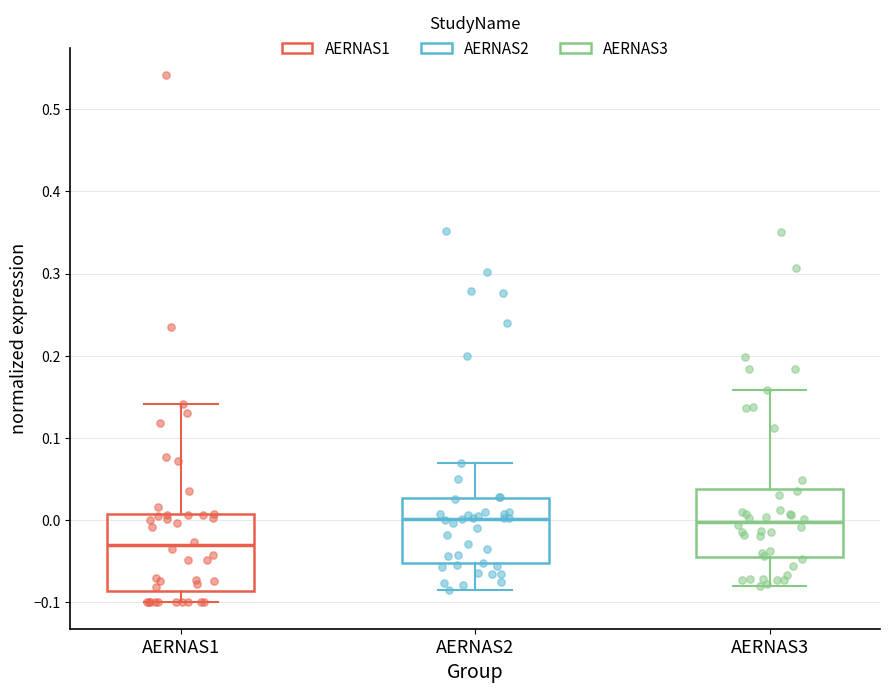

Reading left to right, read every box against the y-axis: the position of its median line, the range the box covers, and the ends of its whiskers. The values are not printed on the chart, so give them approximately, as read against the axis.

AERNAS1: median -0.03, box -0.09 to 0.01, whiskers -0.10 to 0.14
AERNAS2: median 0.00, box -0.05 to 0.03, whiskers -0.08 to 0.07
AERNAS3: median 0.00, box -0.04 to 0.04, whiskers -0.08 to 0.16